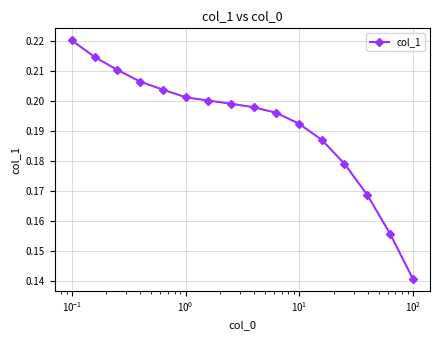

How many values are between 0 and 1?

16